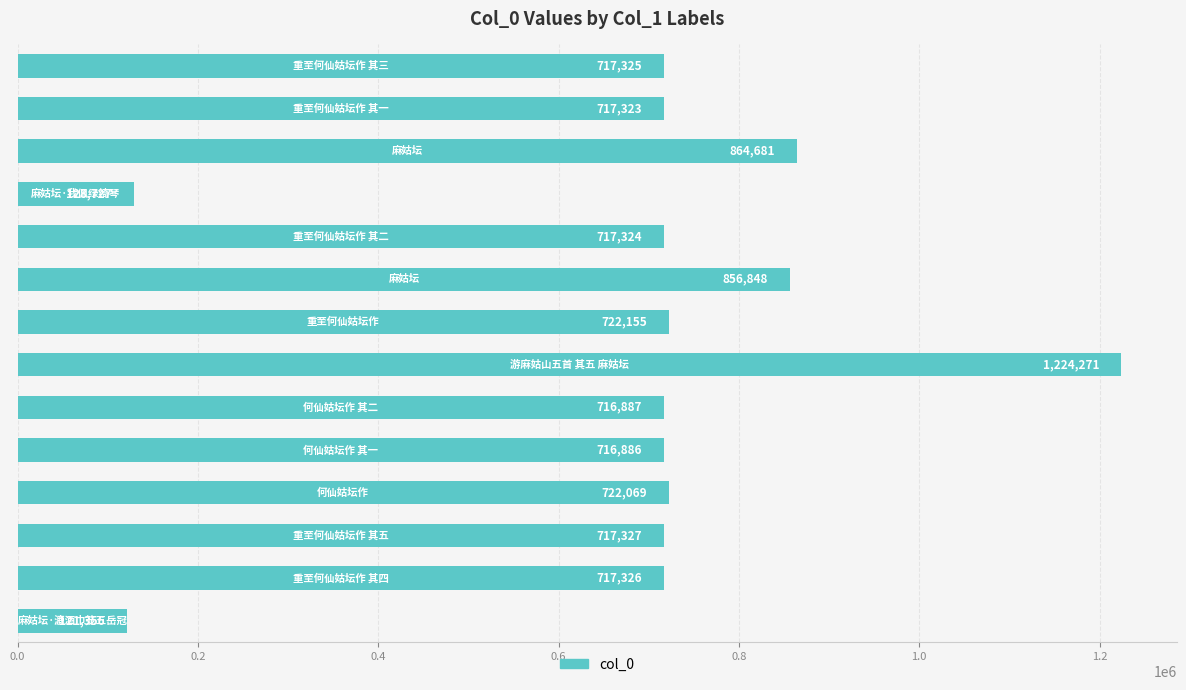

How many bars are there in total?

14